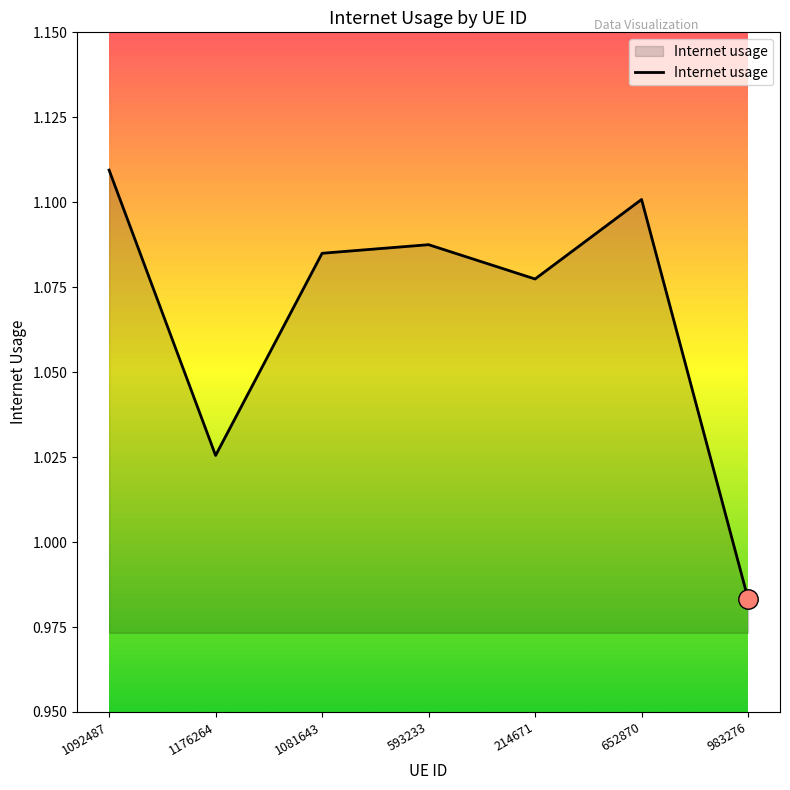

At which label does the data first exceed 1?

1092487